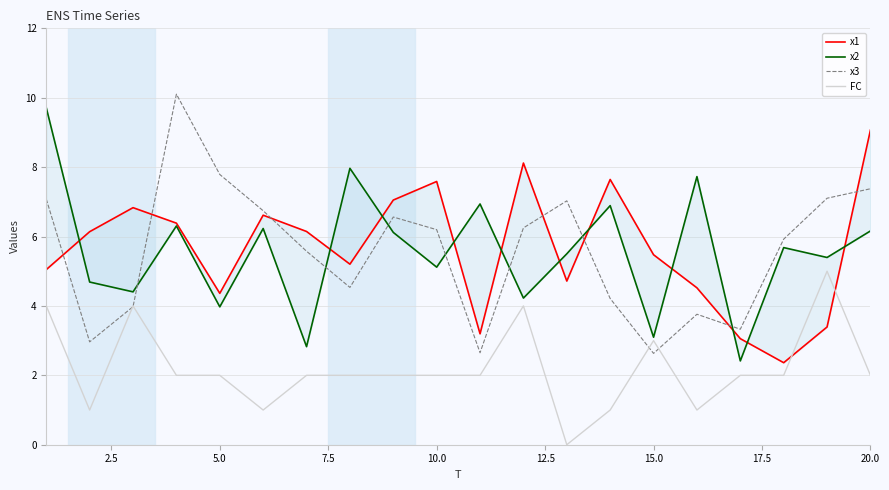

What is the minimum value for x3?

2.6